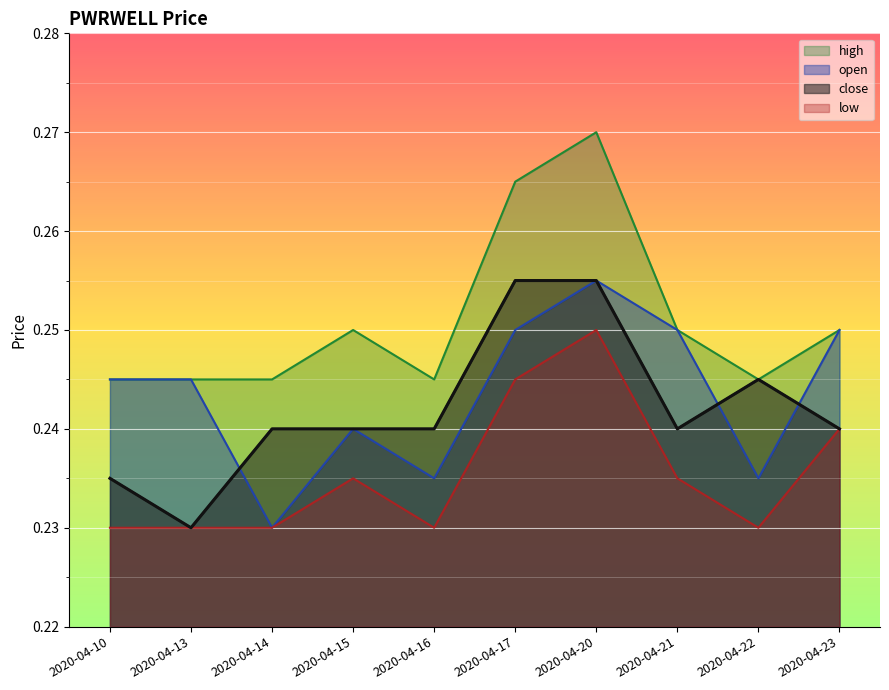

Where is high nearest to the value 0?

2020-04-10